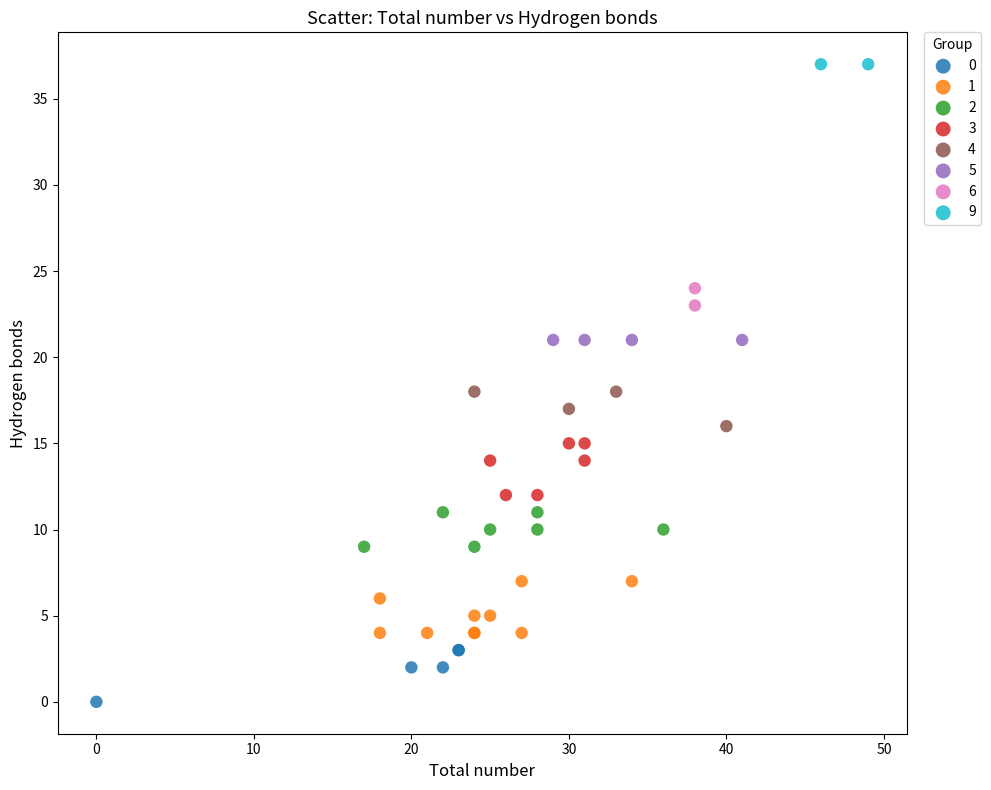

Which series contains the lowest Y value?

0